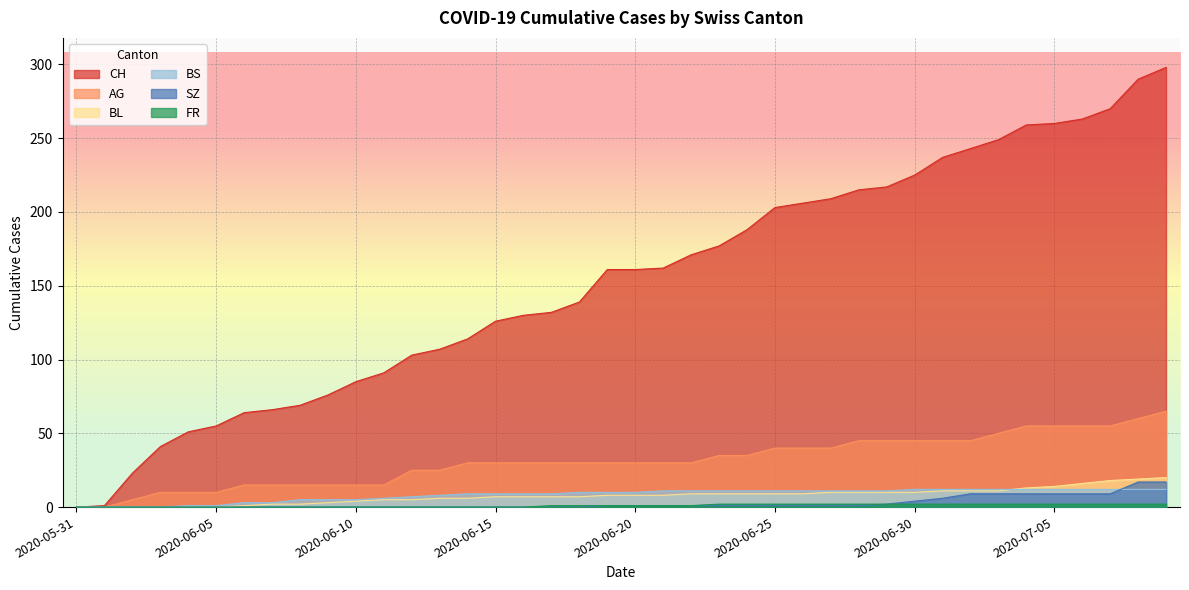

What is the maximum value shown in the chart?

298